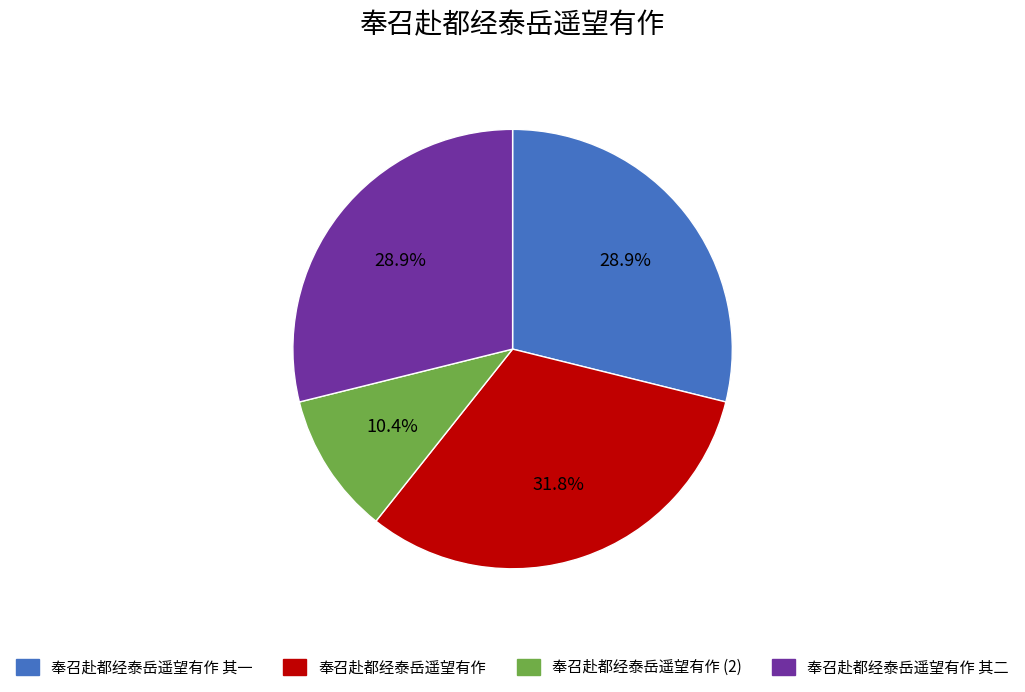

The 奉召赴都经泰岳遥望有作 其一 slice represents 29% of the pie. True or false?

True